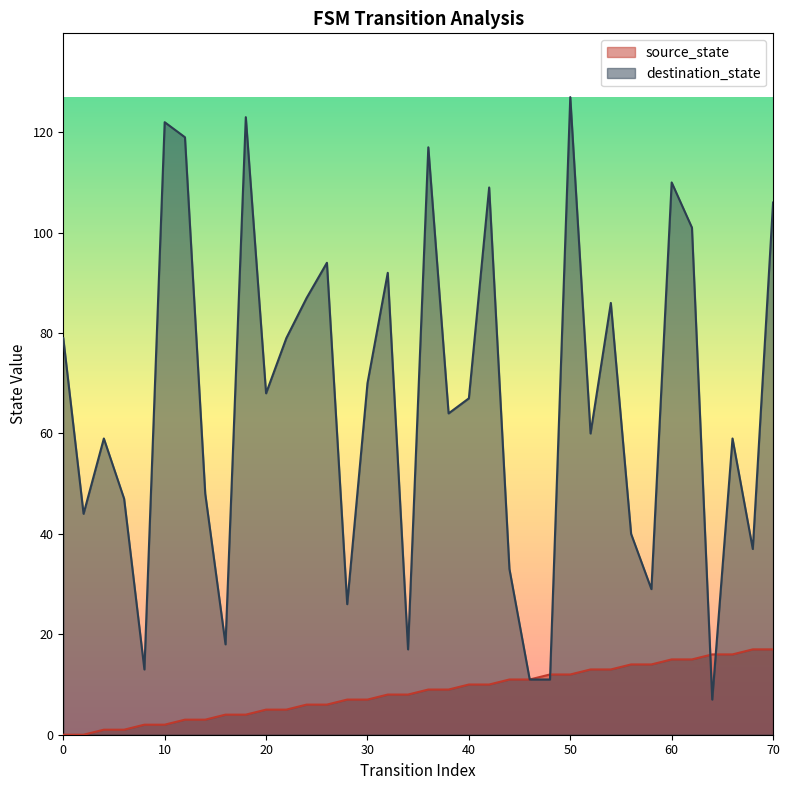

Rank the series at 22 from highest to lowest value.

destination_state, source_state